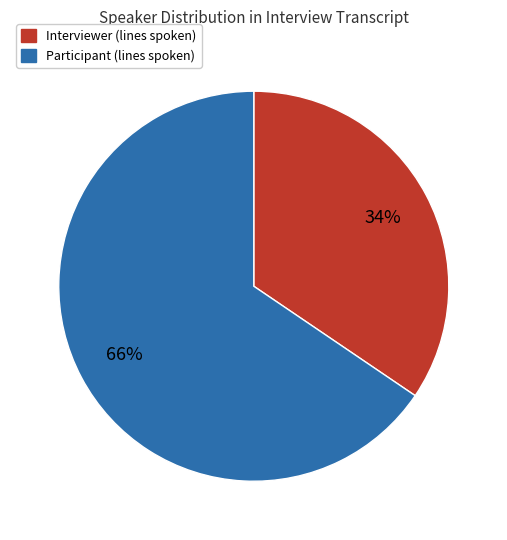

To the nearest percent, what is the combined percentage of Participant and Interviewer?

100%